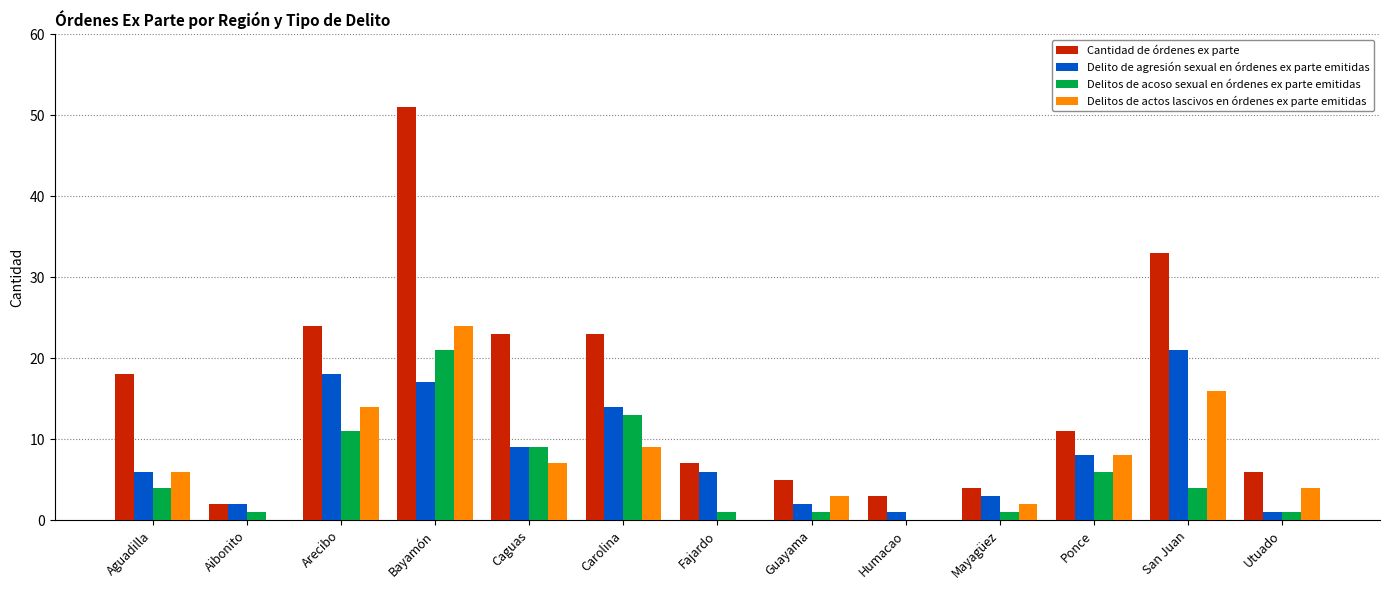

What is the sum of all Delito de agresión sexual en órdenes ex parte emitidas values?

108